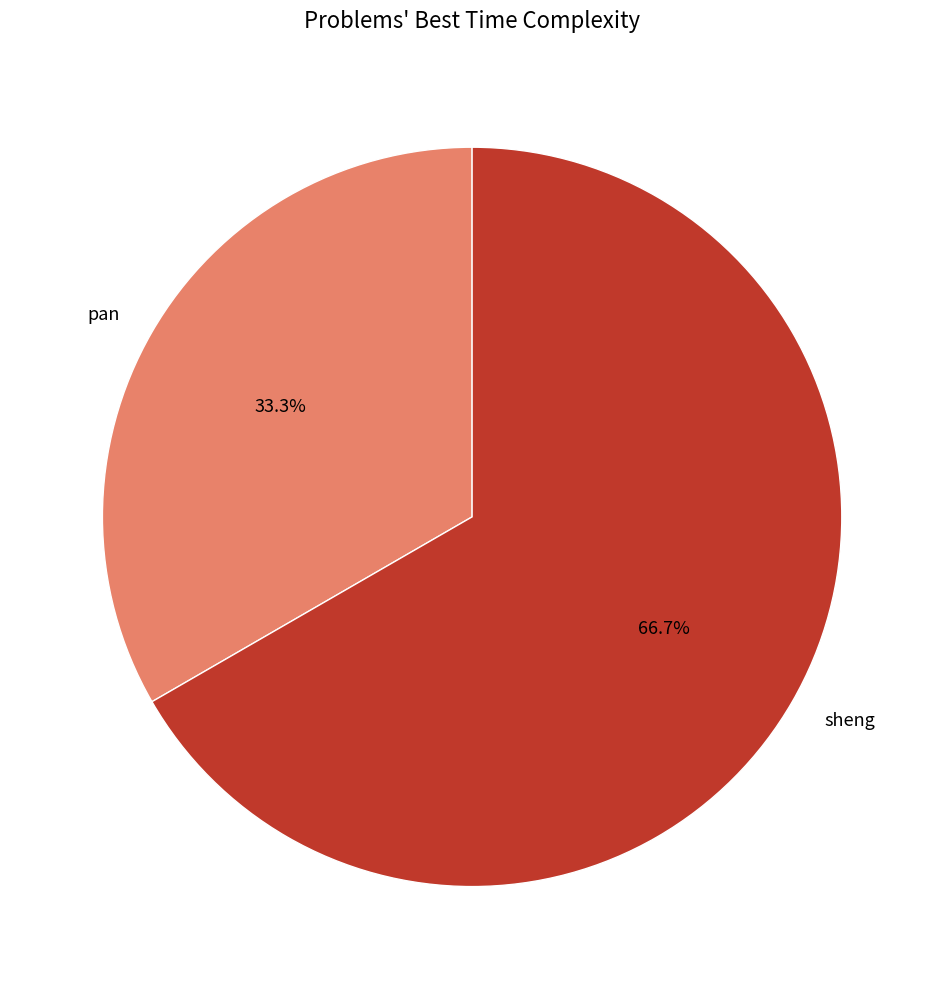

To the nearest percent, what percentage of the pie is sheng?

67%